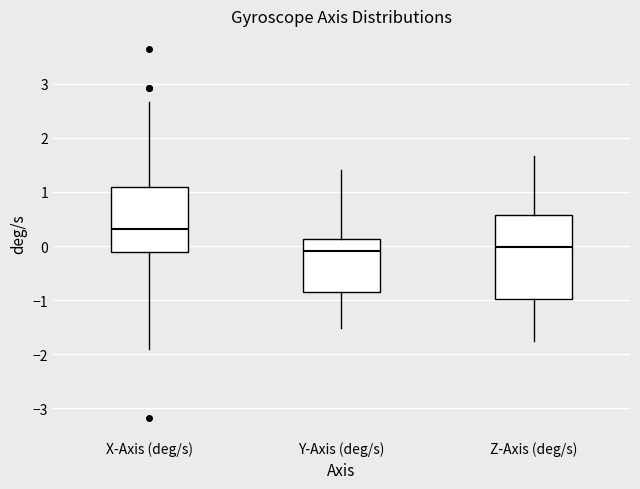

Comparing the boxes themselves (not the whiskers), which one is the tallest?

Z-Axis (deg/s)